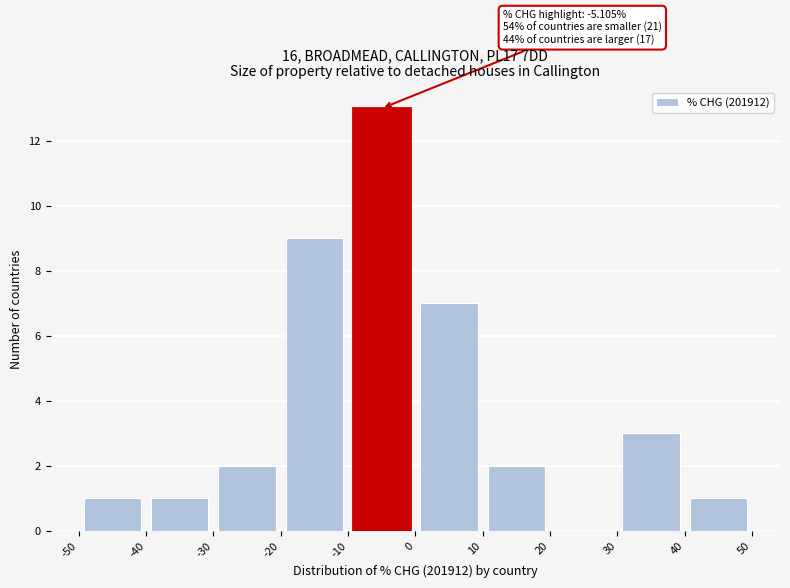

Over which range of the x-axis is the bar tallest?

-10 to 0